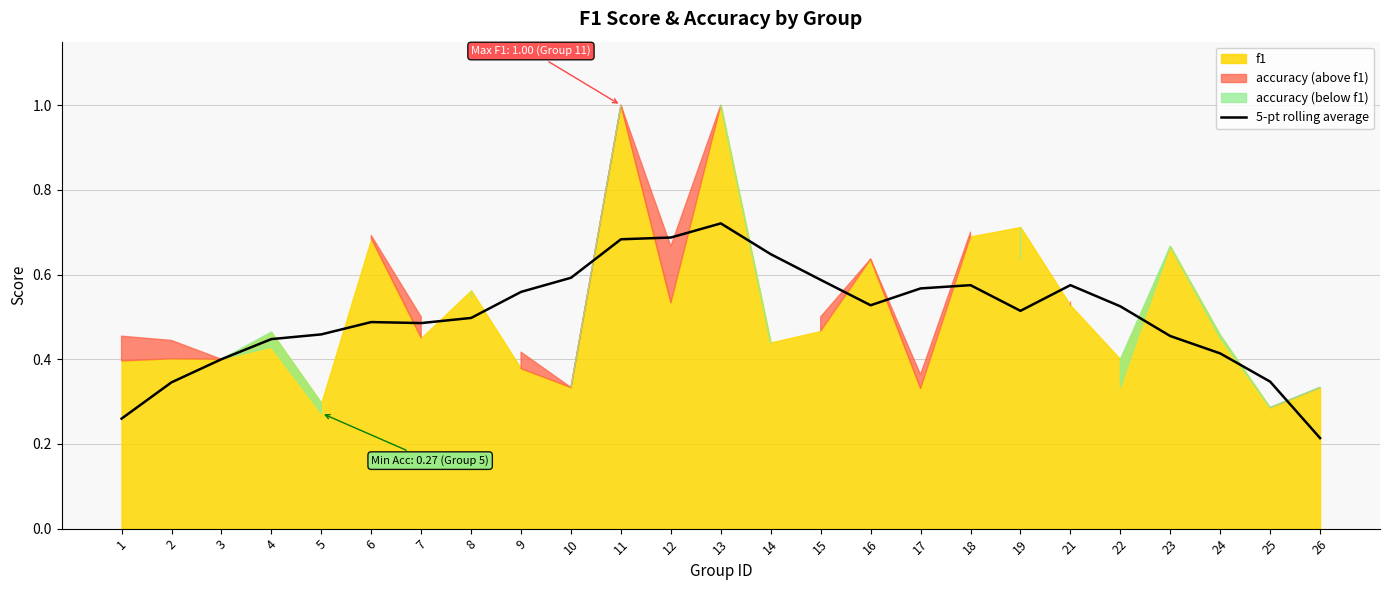

What is the change in value from 14 to 16?

-0.1